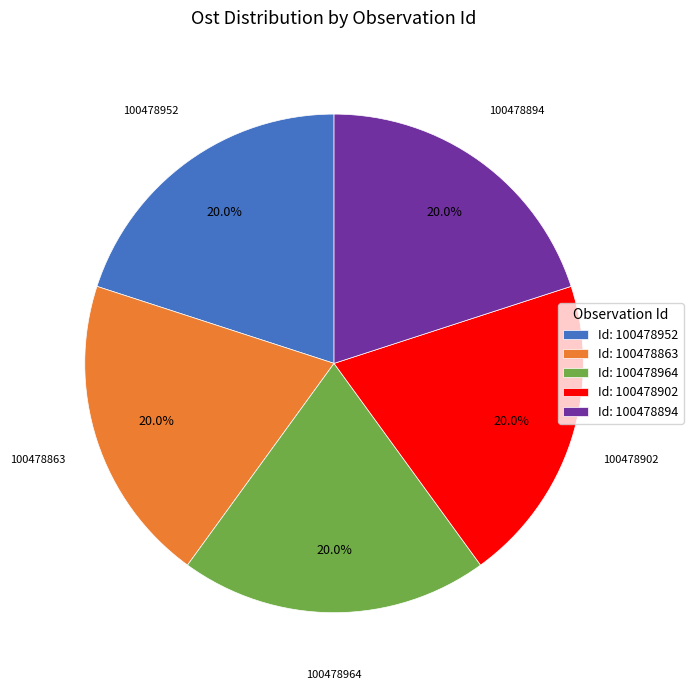

Count the number of slices in the pie.

5